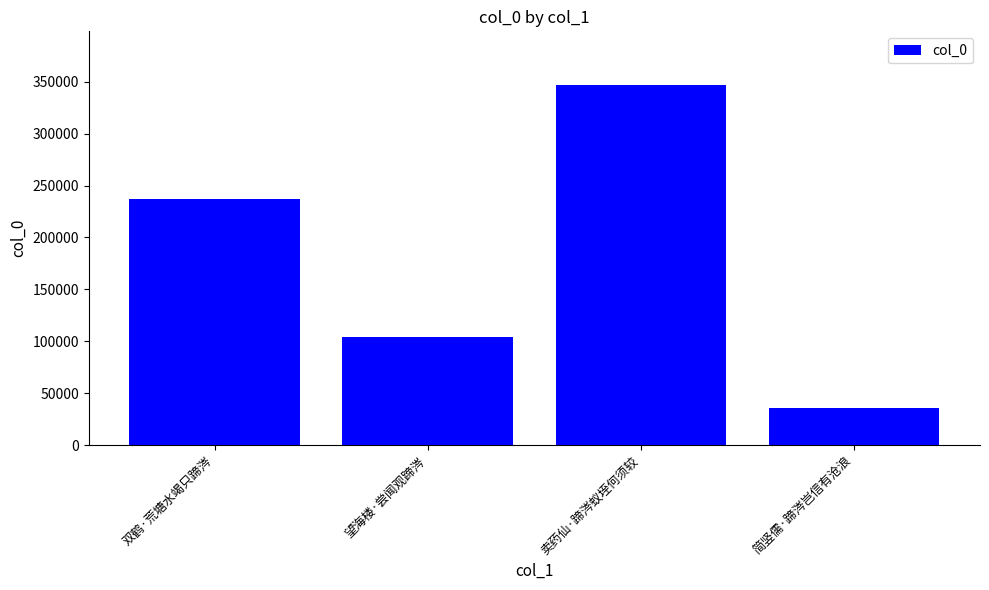

What is the sum of the values at 望海楼·尝闻观蹄涔 and 双鹤·荒塘水竭只蹄涔?

341034